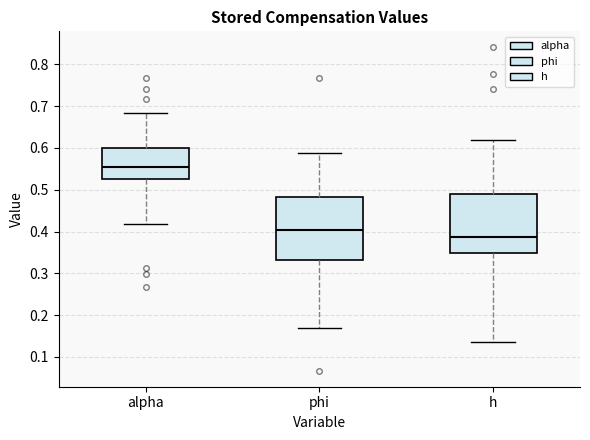

Reading left to right, transcribe this box plot: for each box, give where its median line is, the range the box spans, and where its two whiskers end, as read against the y-axis. The values are not printed on the chart, so give them approximately, as read against the axis.

alpha: median 0.56, box 0.53 to 0.60, whiskers 0.42 to 0.68
phi: median 0.40, box 0.33 to 0.48, whiskers 0.17 to 0.59
h: median 0.39, box 0.35 to 0.49, whiskers 0.14 to 0.62